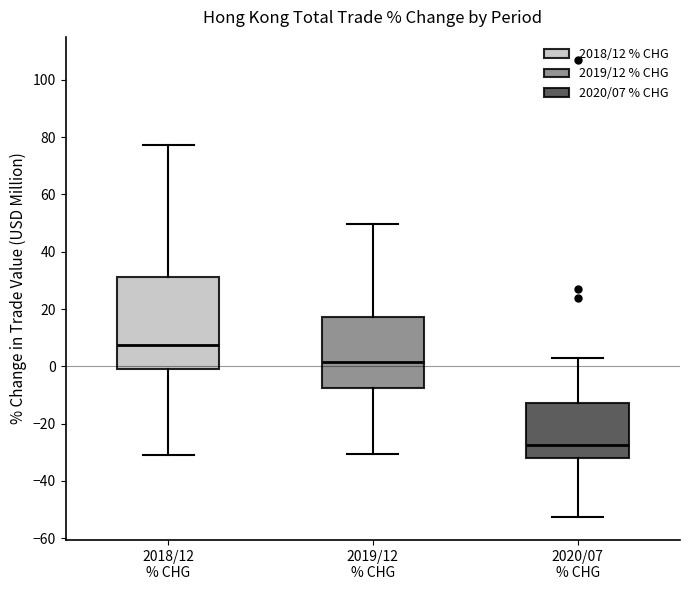

Comparing the boxes themselves (not the whiskers), which one is the tallest?

2018/12 % CHG